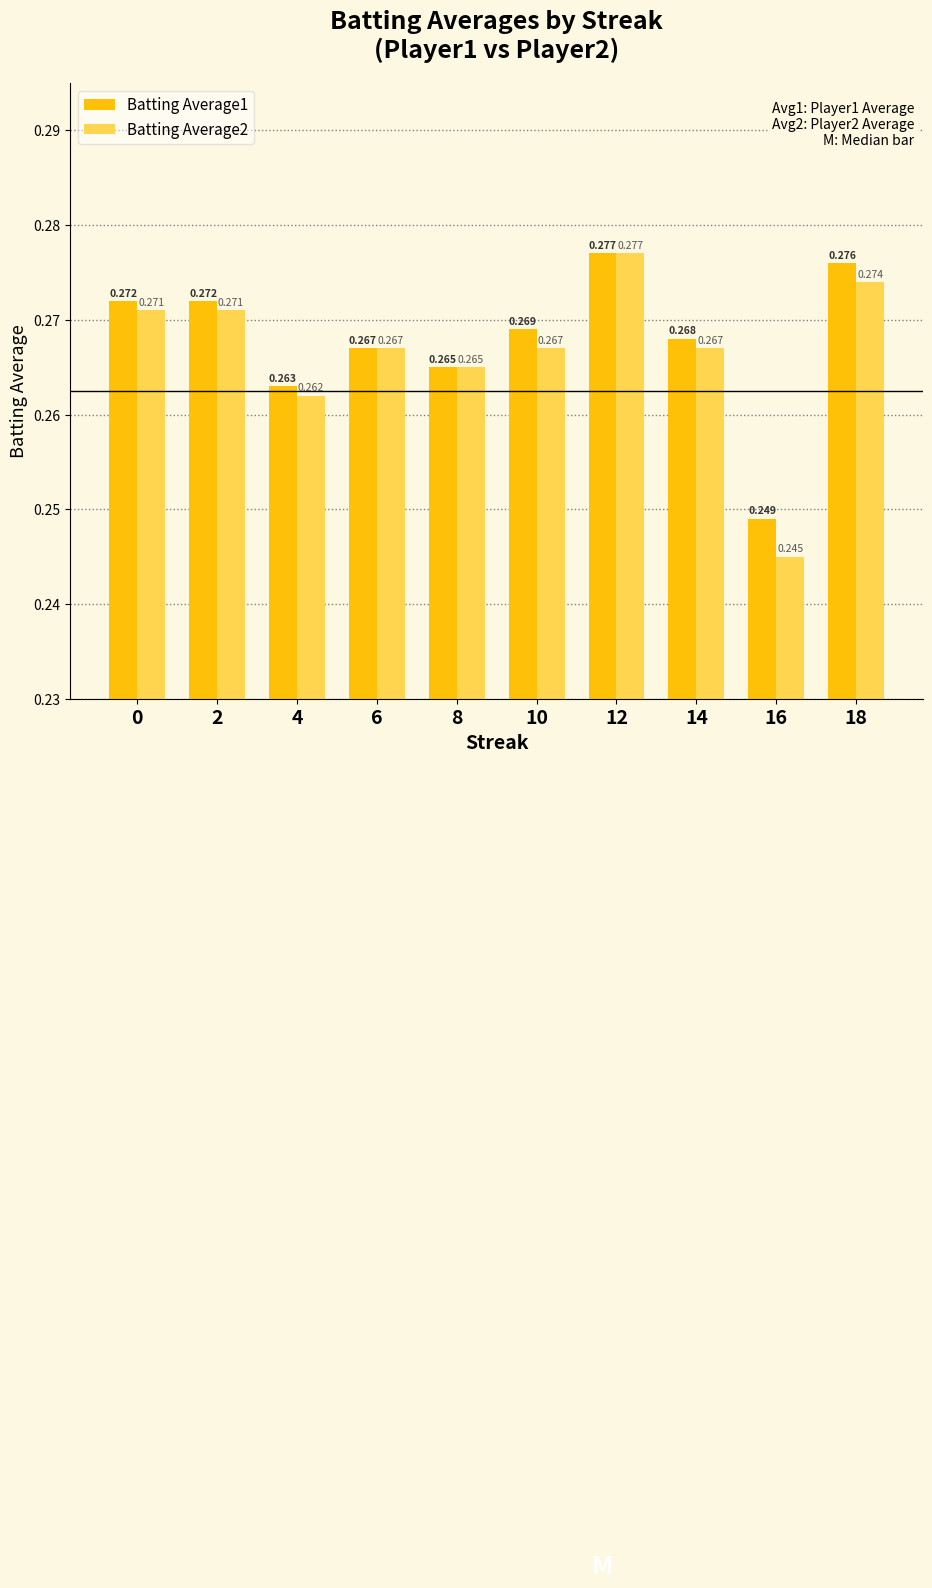

How many bars are there in total?

20